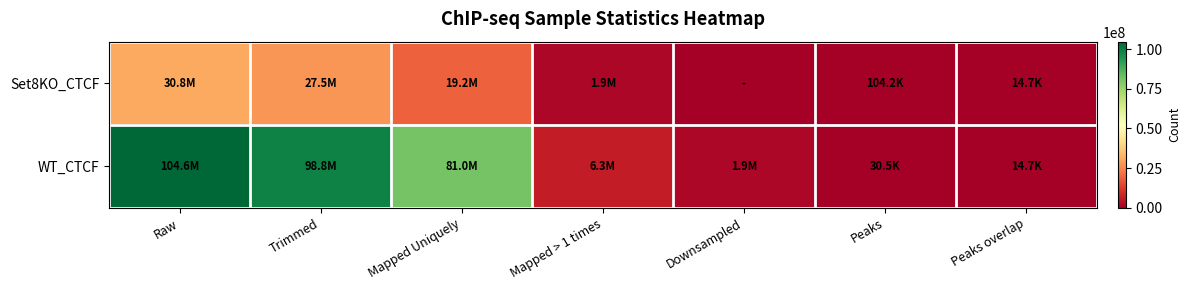

Reading right to left, what are all the values shown in this chart?

Set8KO_CTCF: Peaks overlap=14712	Peaks=104218	Downsampled=0	Mapped > 1 times=1945989	Mapped Uniquely=19195169	Trimmed=27511800	Raw=30820077
WT_CTCF: Peaks overlap=14712	Peaks=30463	Downsampled=1945989	Mapped > 1 times=6331864	Mapped Uniquely=80965349	Trimmed=98782892	Raw=104639499